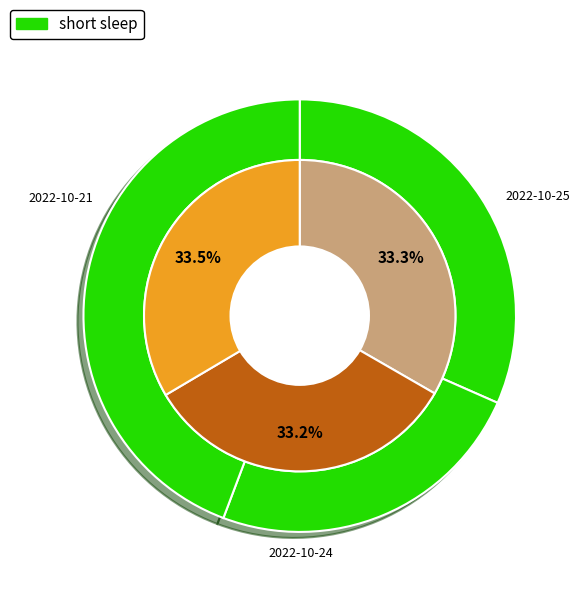

Does 2022-10-24 account for over 50% of the chart?

No